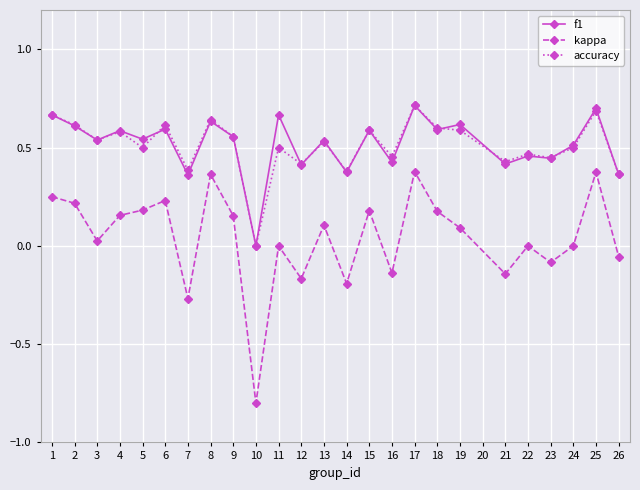

Which series has the largest range (max minus min)?

kappa